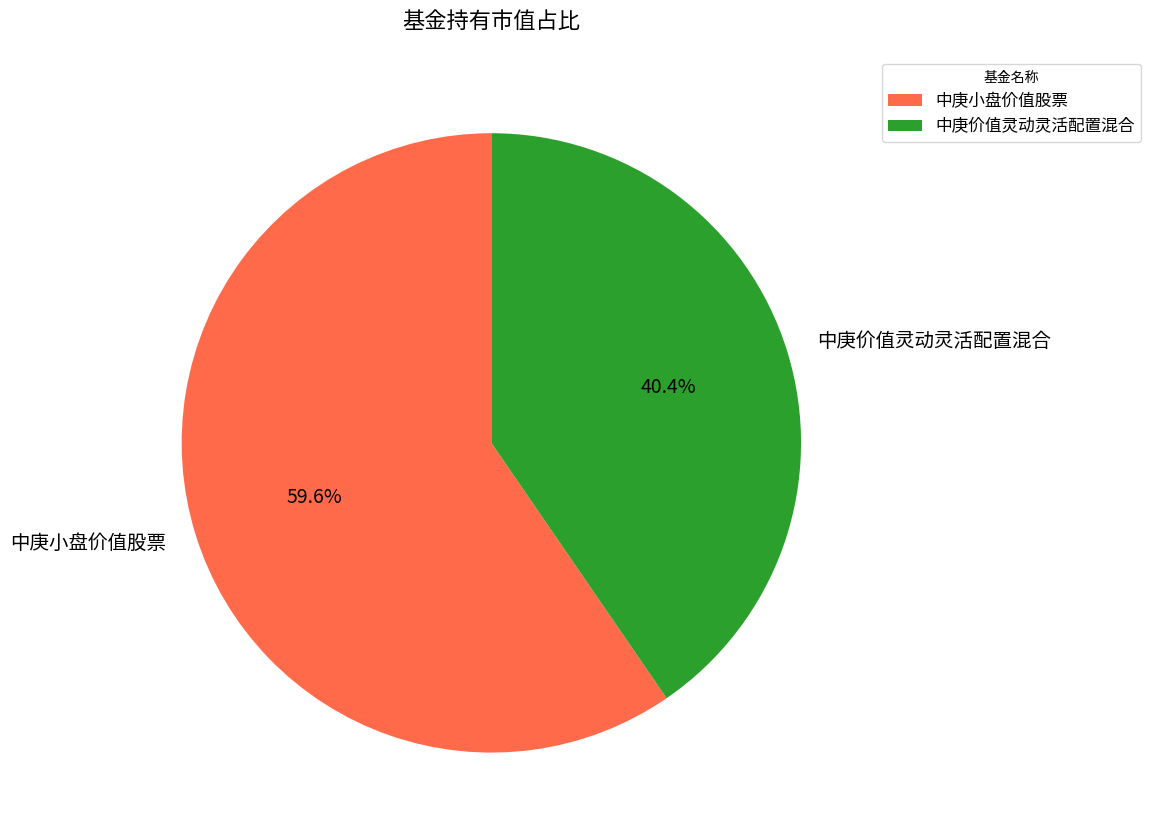

Is there any slice that represents more than half of the pie?

Yes